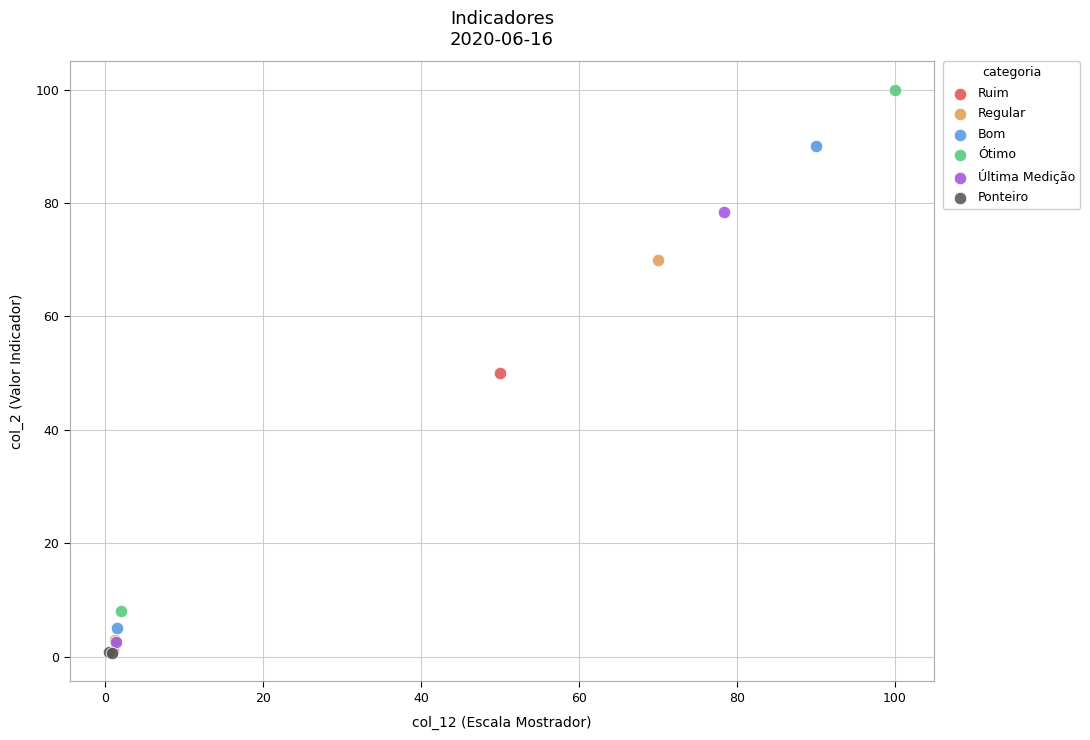

What are all the series names shown in the legend?

Ruim, Regular, Bom, Ótimo, Última Medição, Ponteiro